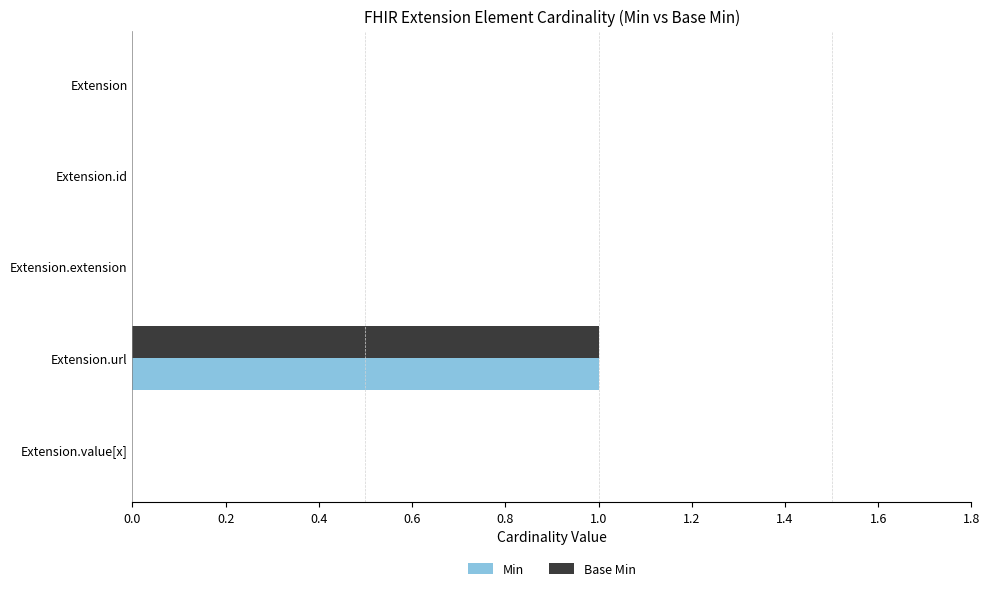

At which category does the chart reach its peak across all series?

Extension.url